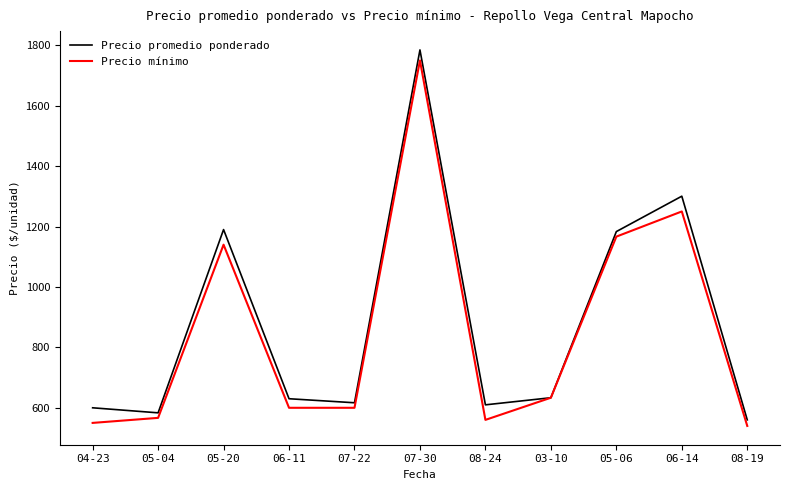

How many values in the Precio mínimo series are below 600?

4